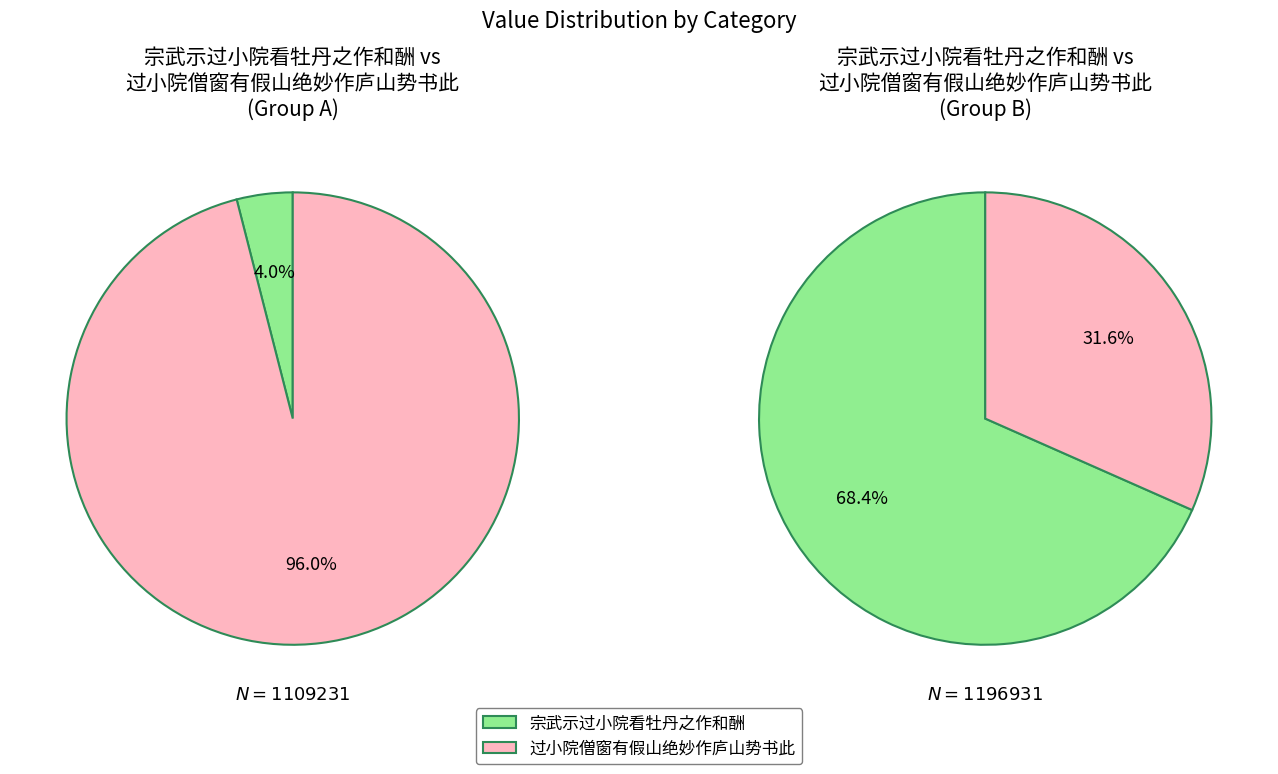

Which has a higher value, 过小院僧窗有假山绝妙作庐山势书此 or 宗武示过小院看牡丹之作和酬?

过小院僧窗有假山绝妙作庐山势书此